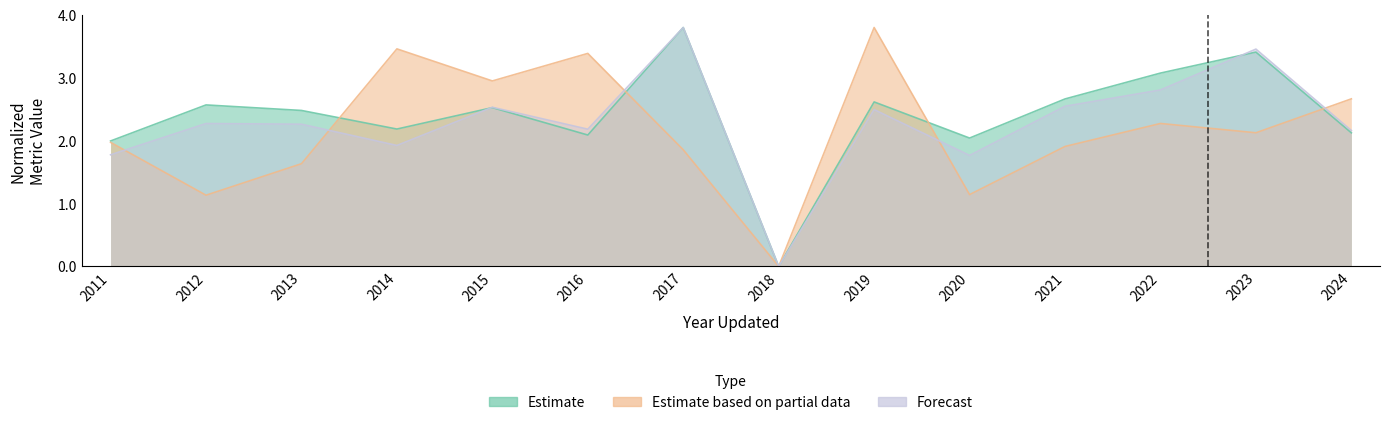

At which category does Estimate reach its first local valley?

2014